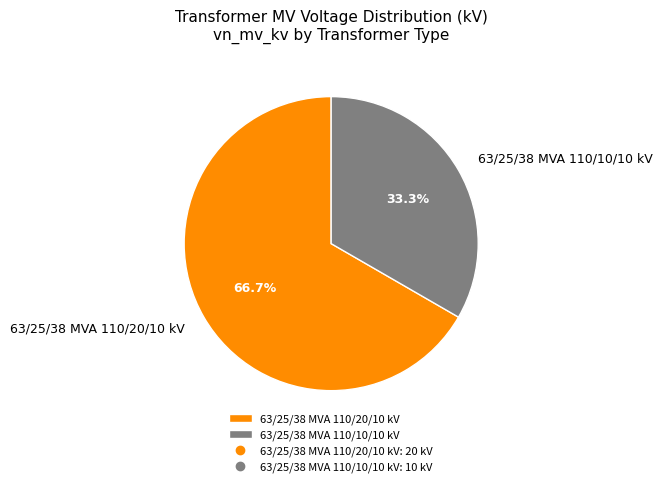

How many slices are in this pie chart?

2